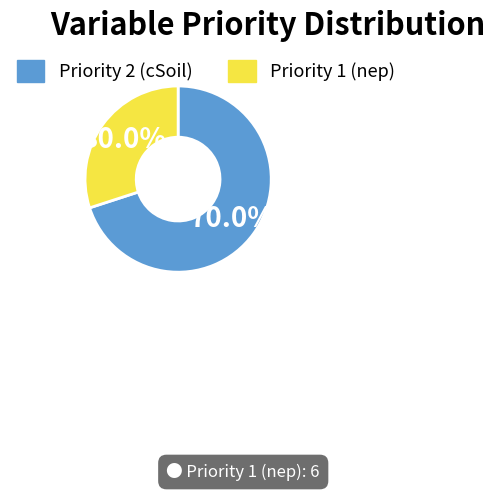

Is there any slice that represents more than half of the pie?

Yes